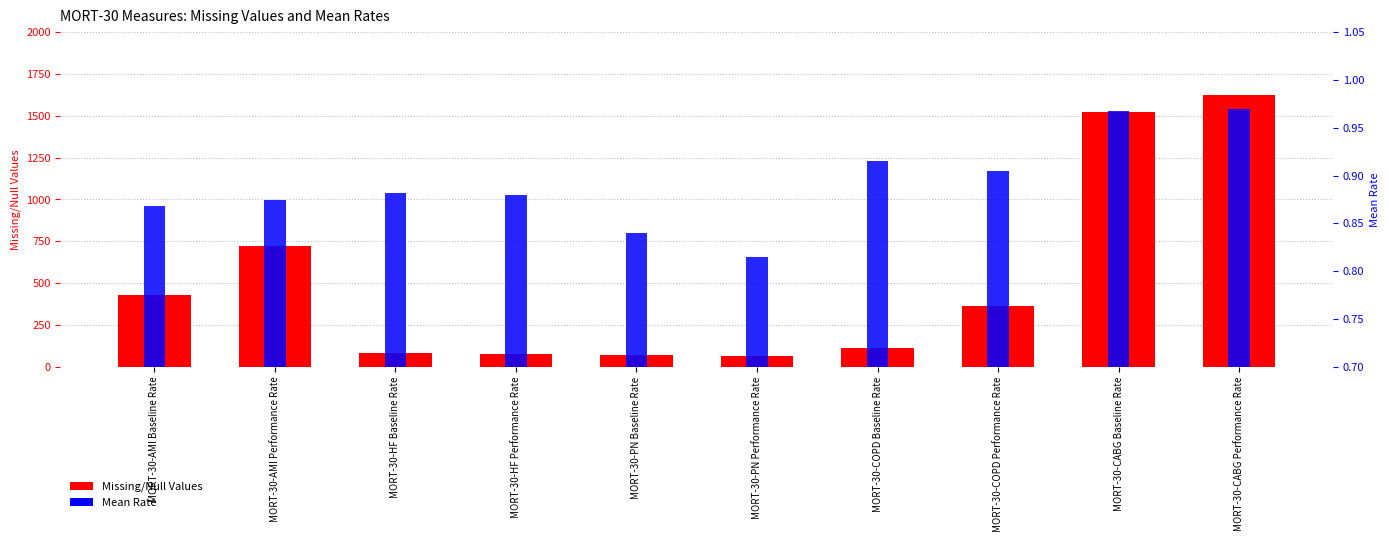

What is the minimum value for Mean Rate?

0.8